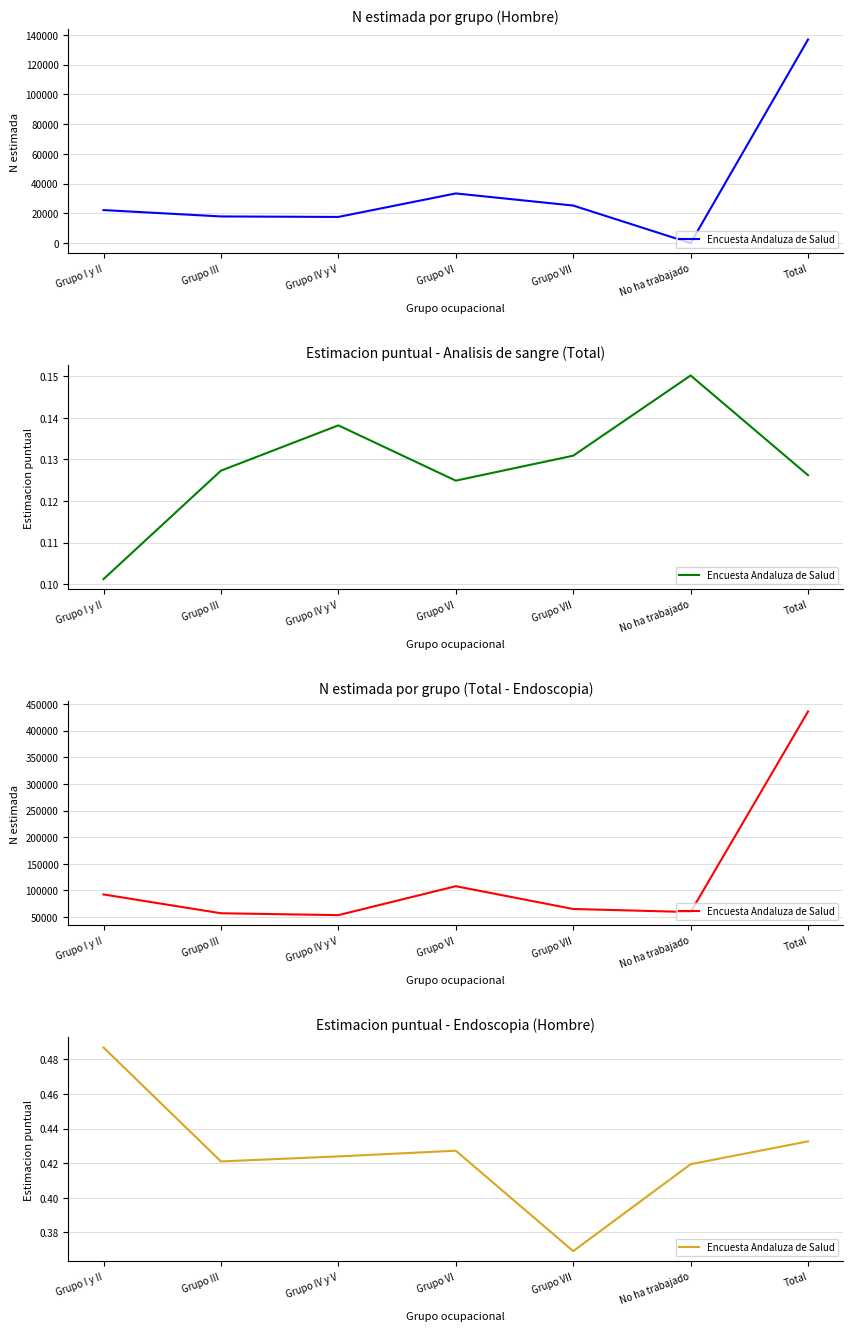

True or false: the data has more than 2 interior local peaks.

False